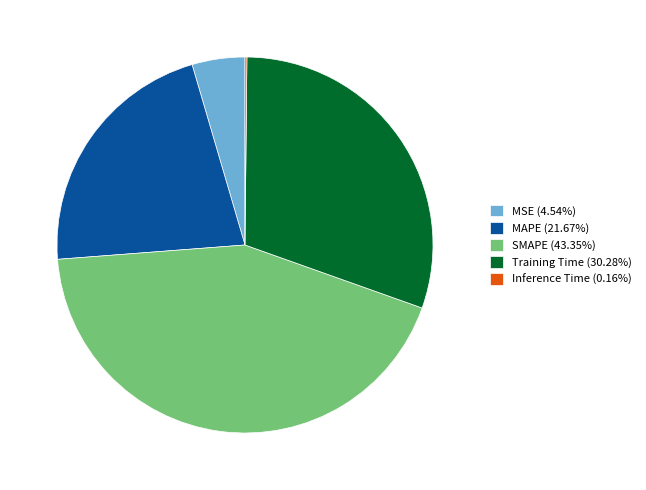

Does MSE (4.54%) account for over 50% of the chart?

No